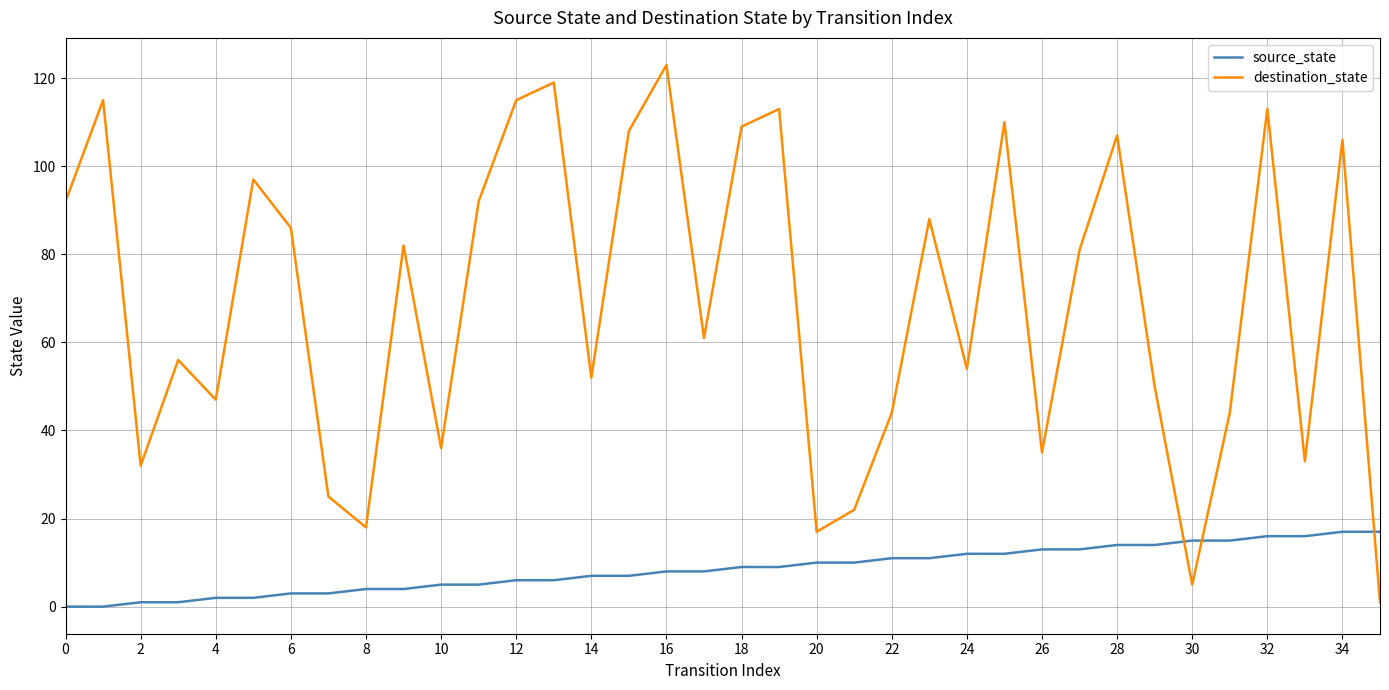

Which series has the largest total across all categories?

destination_state